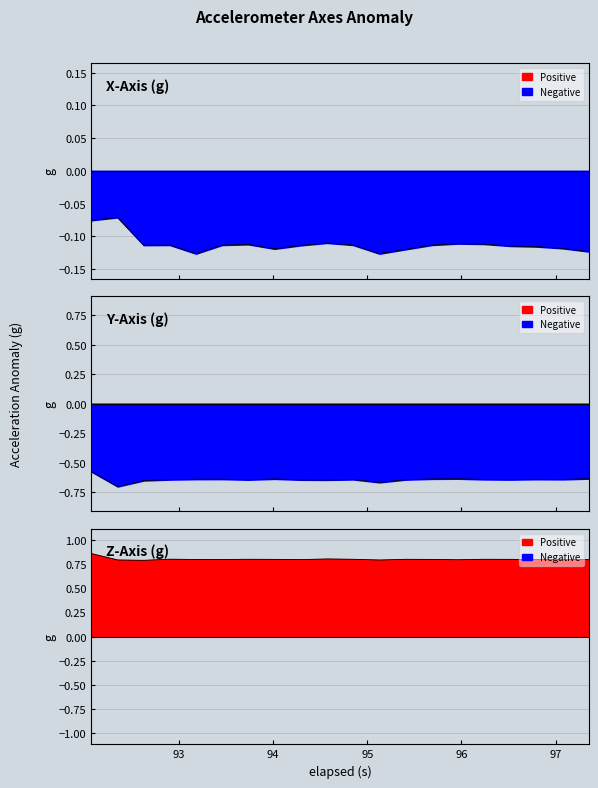

What is the highest value of the Z-Axis (g) line series?

0.9